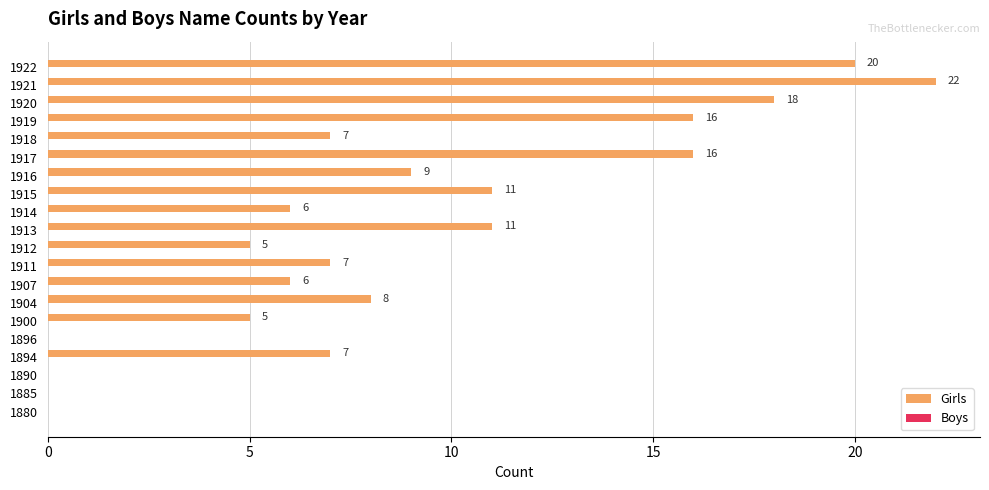

Are the bars horizontal?

Yes